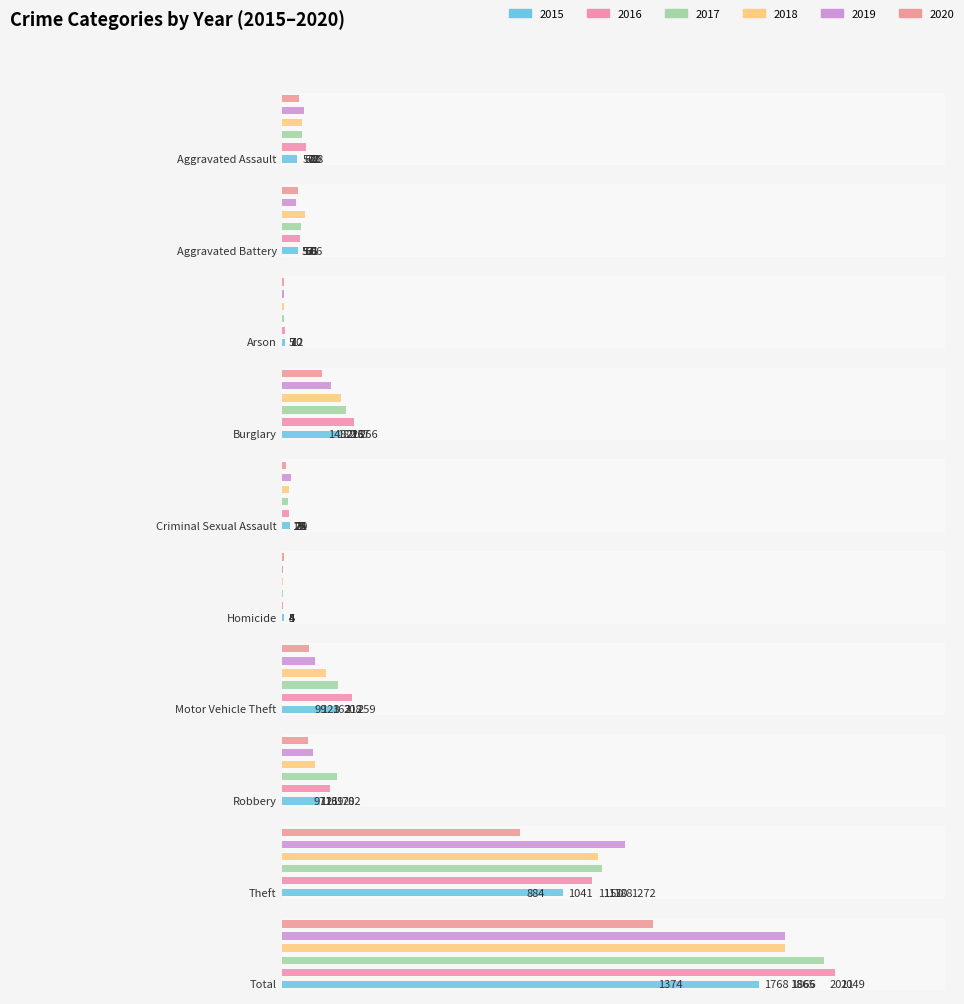

Is the value of 2016 at Arson greater than the value of 2020 at Criminal Sexual Assault?

No